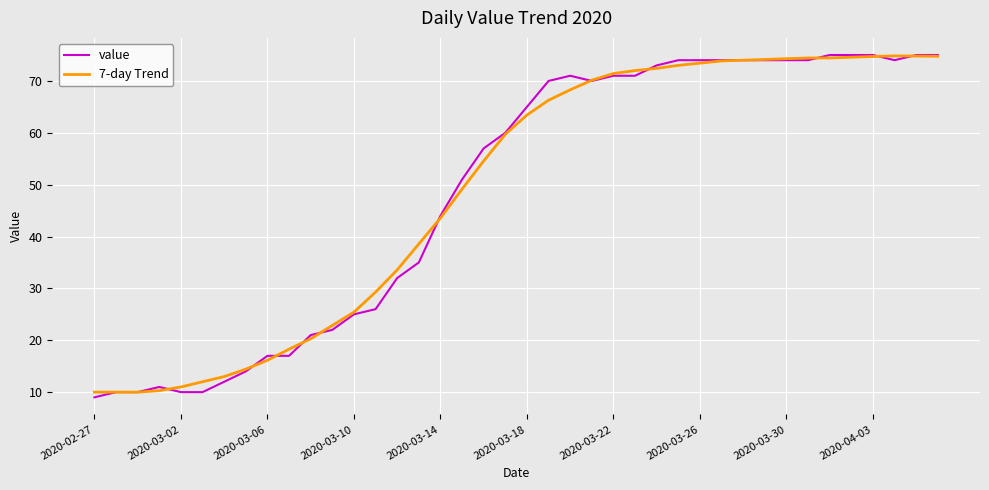

Which series has the largest range (max minus min)?

value